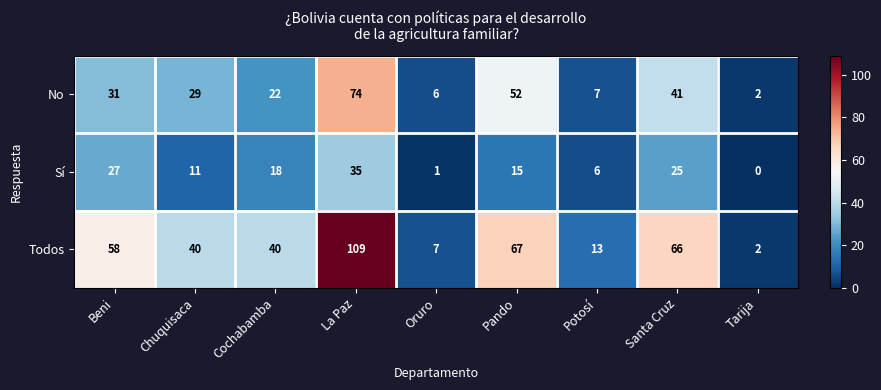

The value of No at Beni is 17. True or false?

False